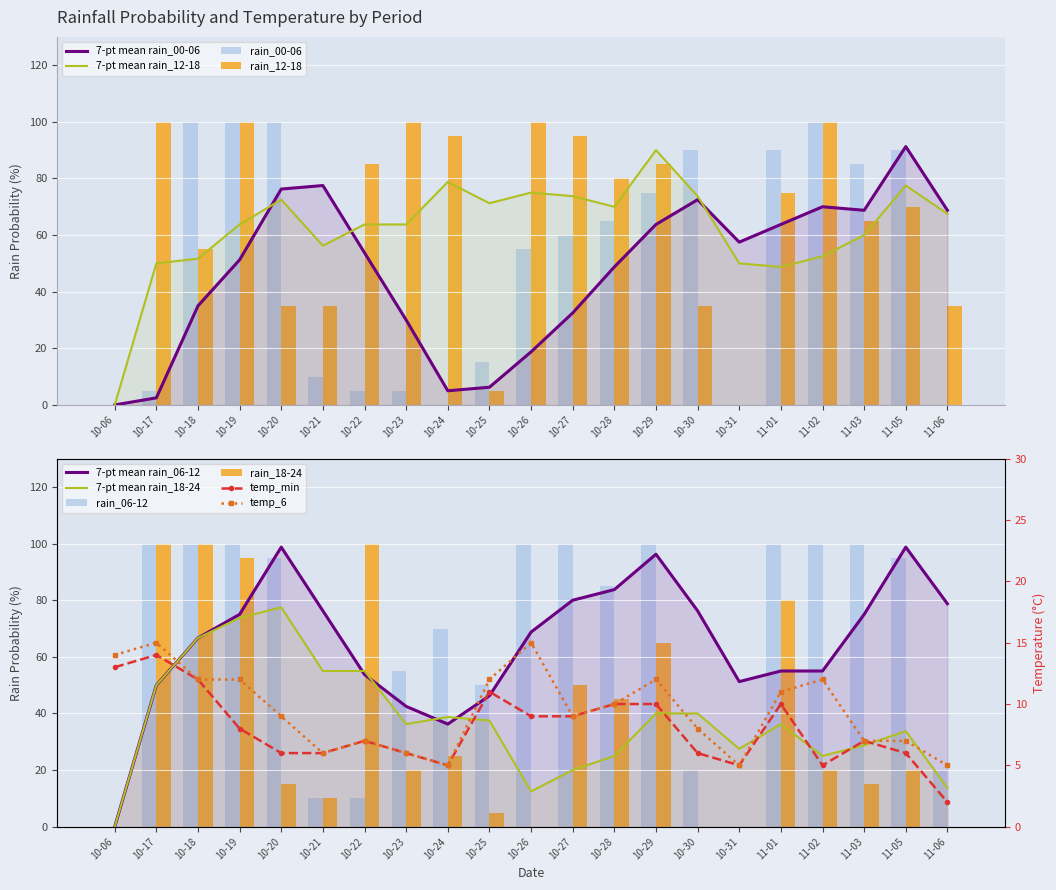

What is the difference between the maximum and minimum values in the rain_00-06 series?

100